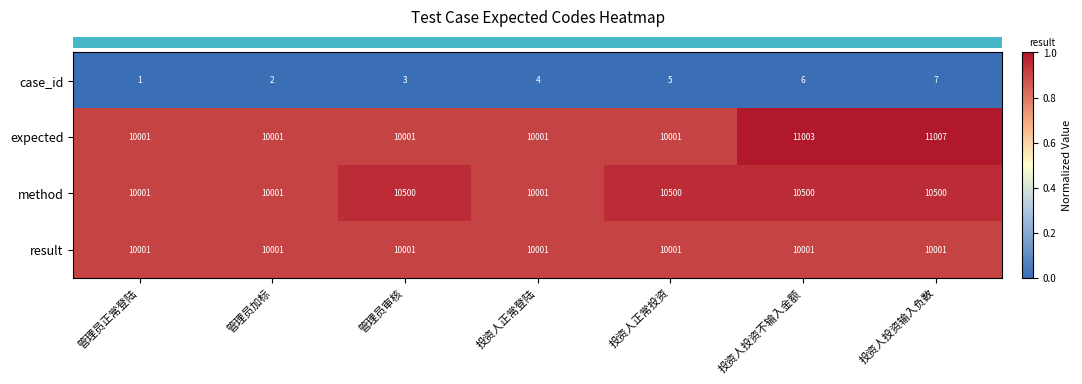

Is it true that result equals 10001 at 投资人正常登陆?

True